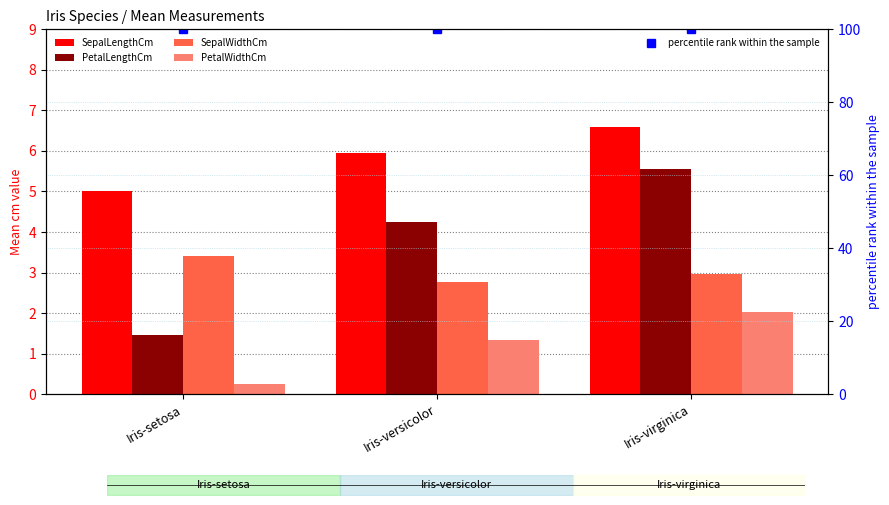

Is it true that SepalWidthCm equals 3.4 at Iris-setosa?

True